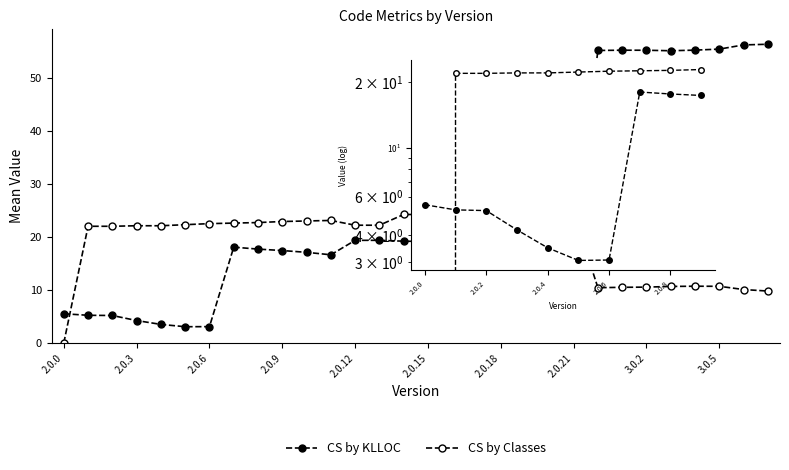

Is it true that CS by Classes equals -11.6 at 2.0.0?

False